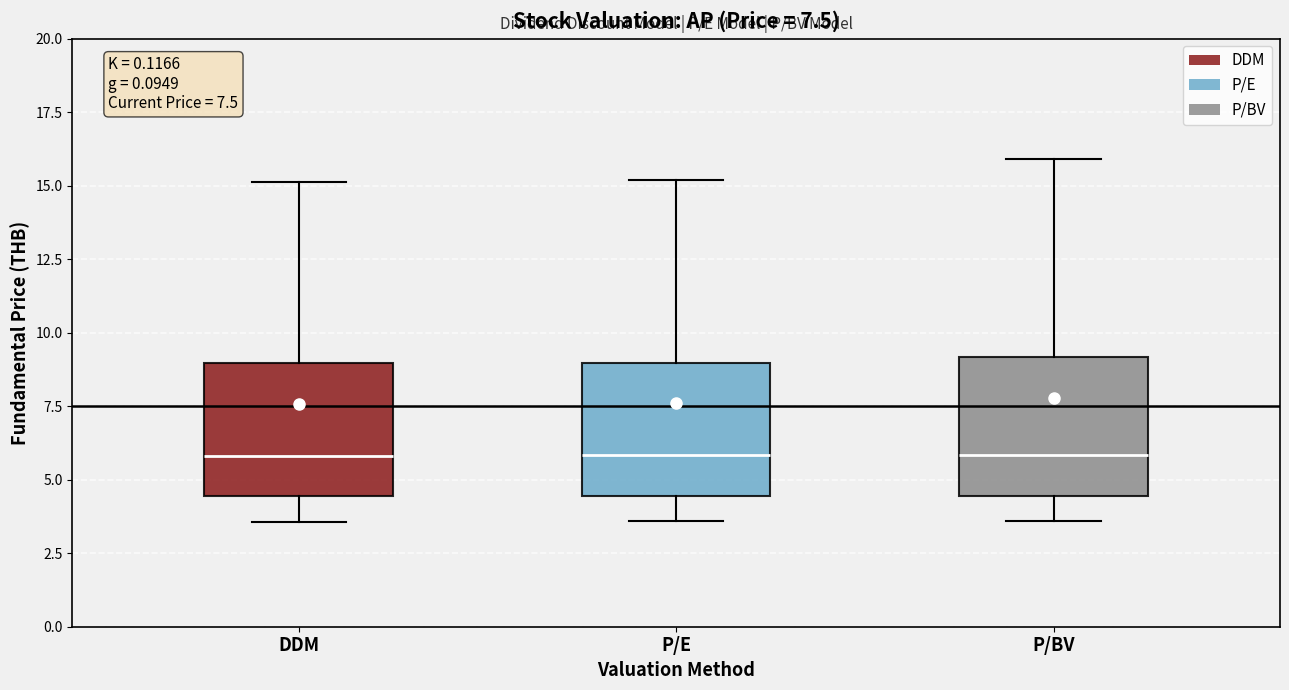

Reading left to right, read every box against the y-axis: the position of its median line, the range the box covers, and the ends of its whiskers. The values are not printed on the chart, so give them approximately, as read against the axis.

DDM: median 6.0, box 4.5 to 9.0, whiskers 3.5 to 15.0
P/E: median 6.0, box 4.5 to 9.0, whiskers 3.5 to 15.0
P/BV: median 6.0, box 4.5 to 9.0, whiskers 3.5 to 16.0